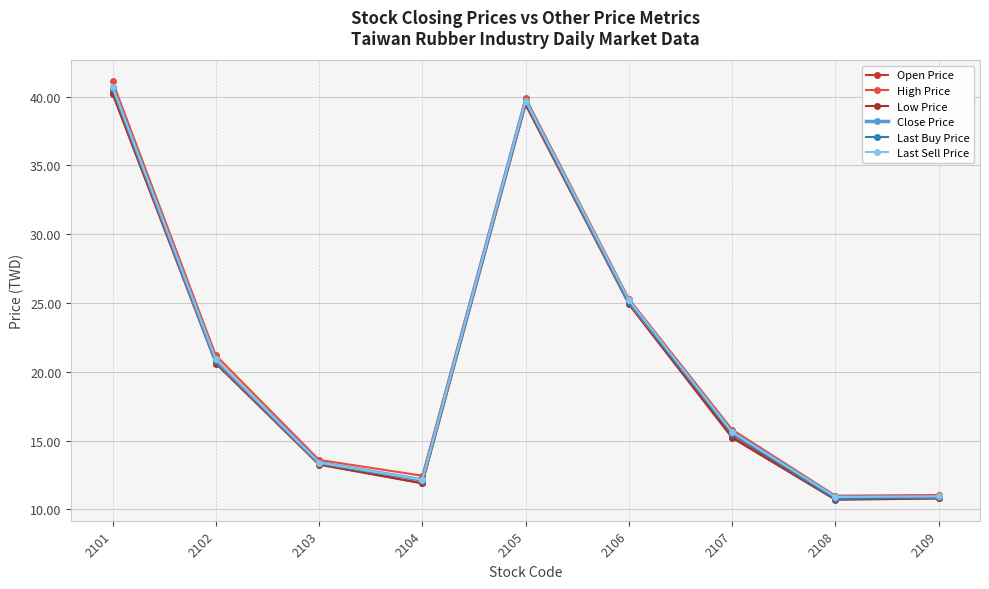

Reading left to right, transcribe all the data shown in this chart.

Open Price: 2101=40.4	2102=20.9	2103=13.3	2104=11.9	2105=39.7	2106=25.0	2107=15.3	2108=10.8	2109=10.8
High Price: 2101=41.1	2102=21.2	2103=13.6	2104=12.4	2105=39.9	2106=25.3	2107=15.8	2108=11.0	2109=11.1
Low Price: 2101=40.2	2102=20.6	2103=13.2	2104=11.9	2105=39.4	2106=24.9	2107=15.2	2108=10.7	2109=10.8
Close Price: 2101=40.7	2102=20.8	2103=13.4	2104=12.2	2105=39.7	2106=25.1	2107=15.6	2108=10.9	2109=10.9
Last Buy Price: 2101=40.6	2102=20.8	2103=13.3	2104=12.1	2105=39.6	2106=25.1	2107=15.5	2108=10.8	2109=10.9
Last Sell Price: 2101=40.7	2102=20.9	2103=13.4	2104=12.2	2105=39.7	2106=25.2	2107=15.6	2108=10.9	2109=10.9